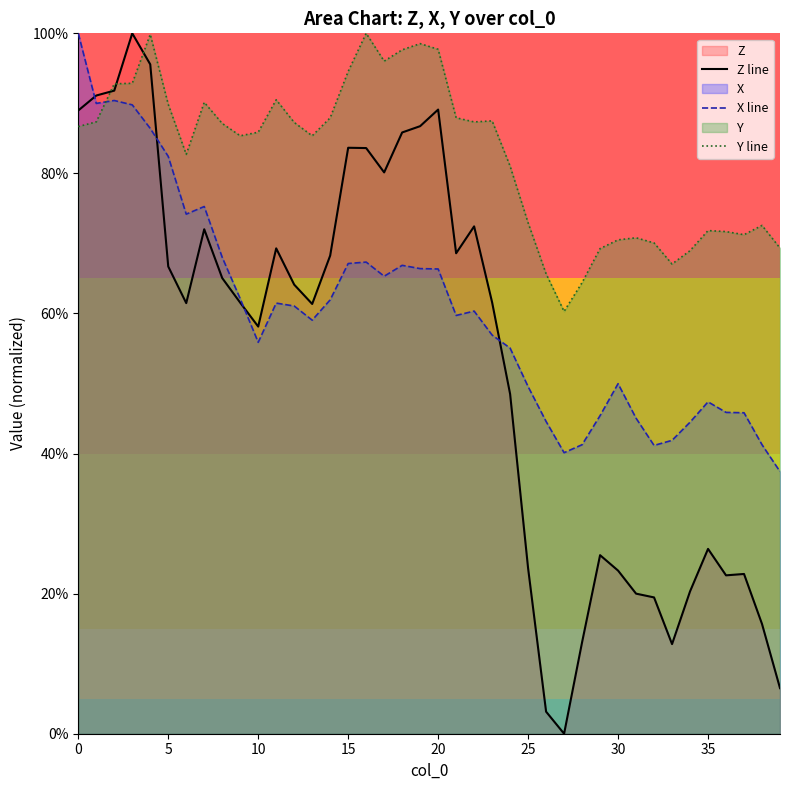

What is the label of the 21st point from the left?

20